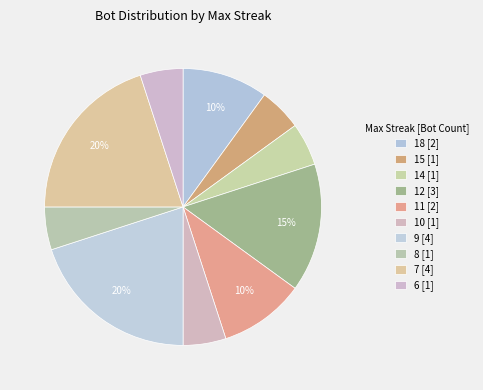

Count the number of slices in the pie.

10